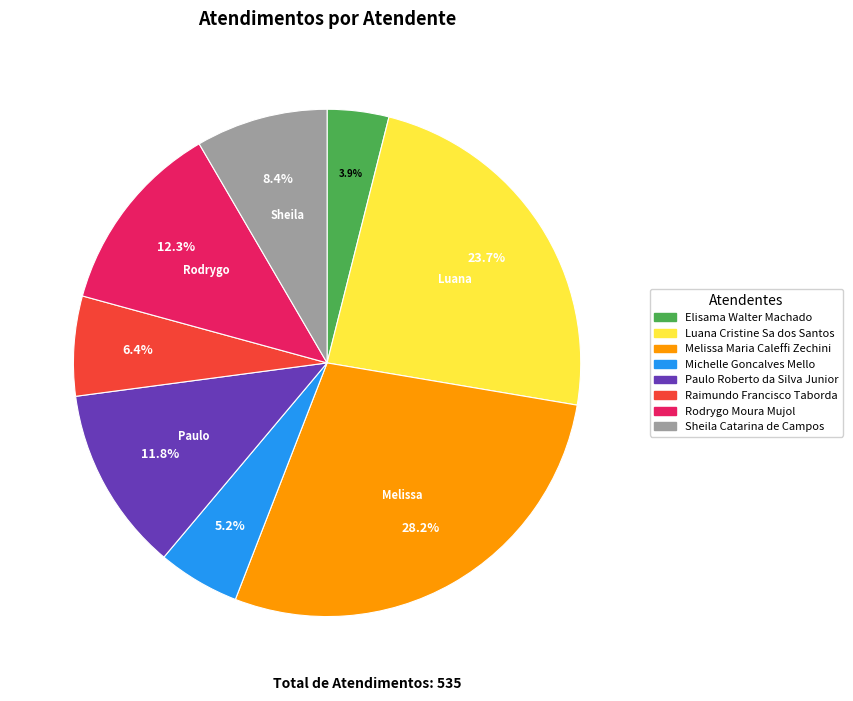

To the nearest percent, what is the difference between the largest and smallest slice percentages?

24%